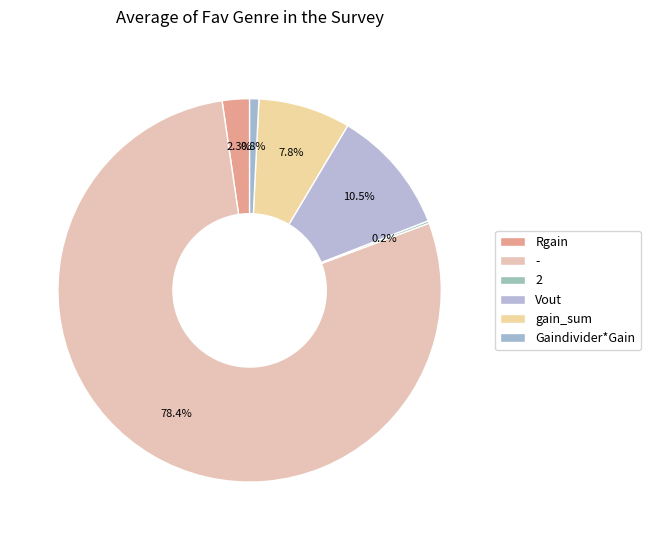

Which has a higher value, Rgain or Vout?

Vout